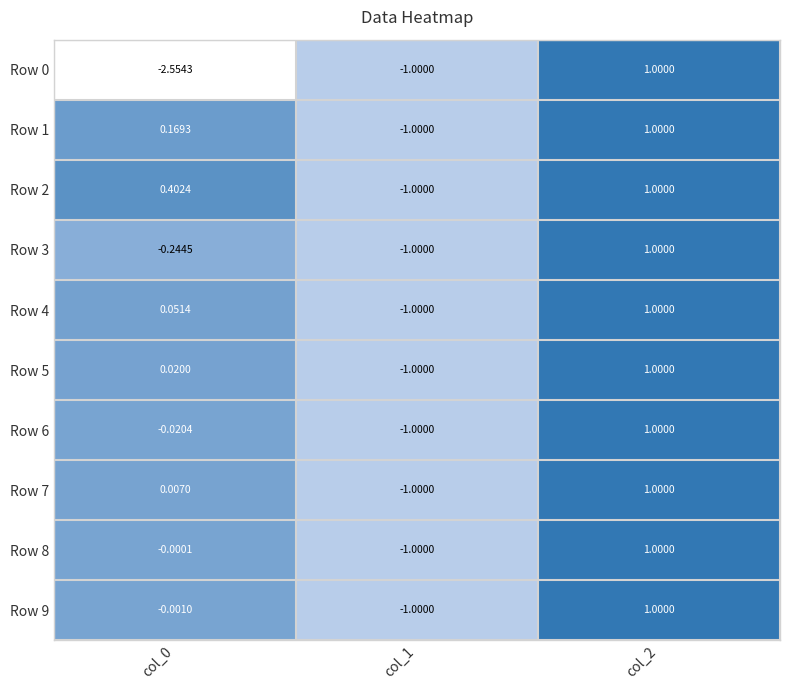

Is the value of Row 0 at col_1 greater than the value of Row 7 at col_2?

No